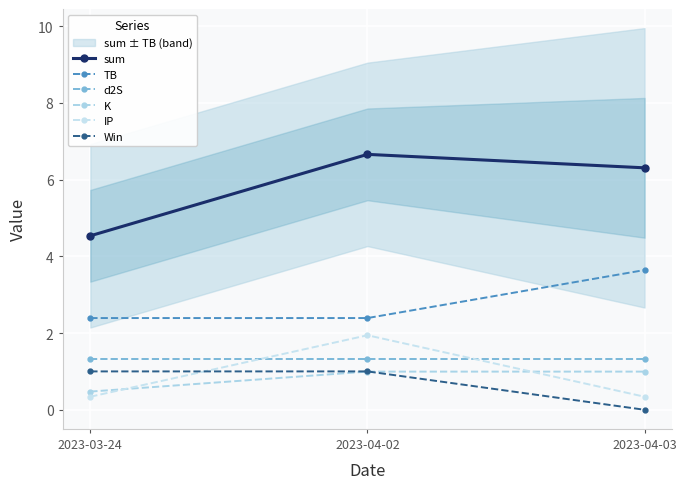

What is the value of the sum point at the 1st from the left?

4.5